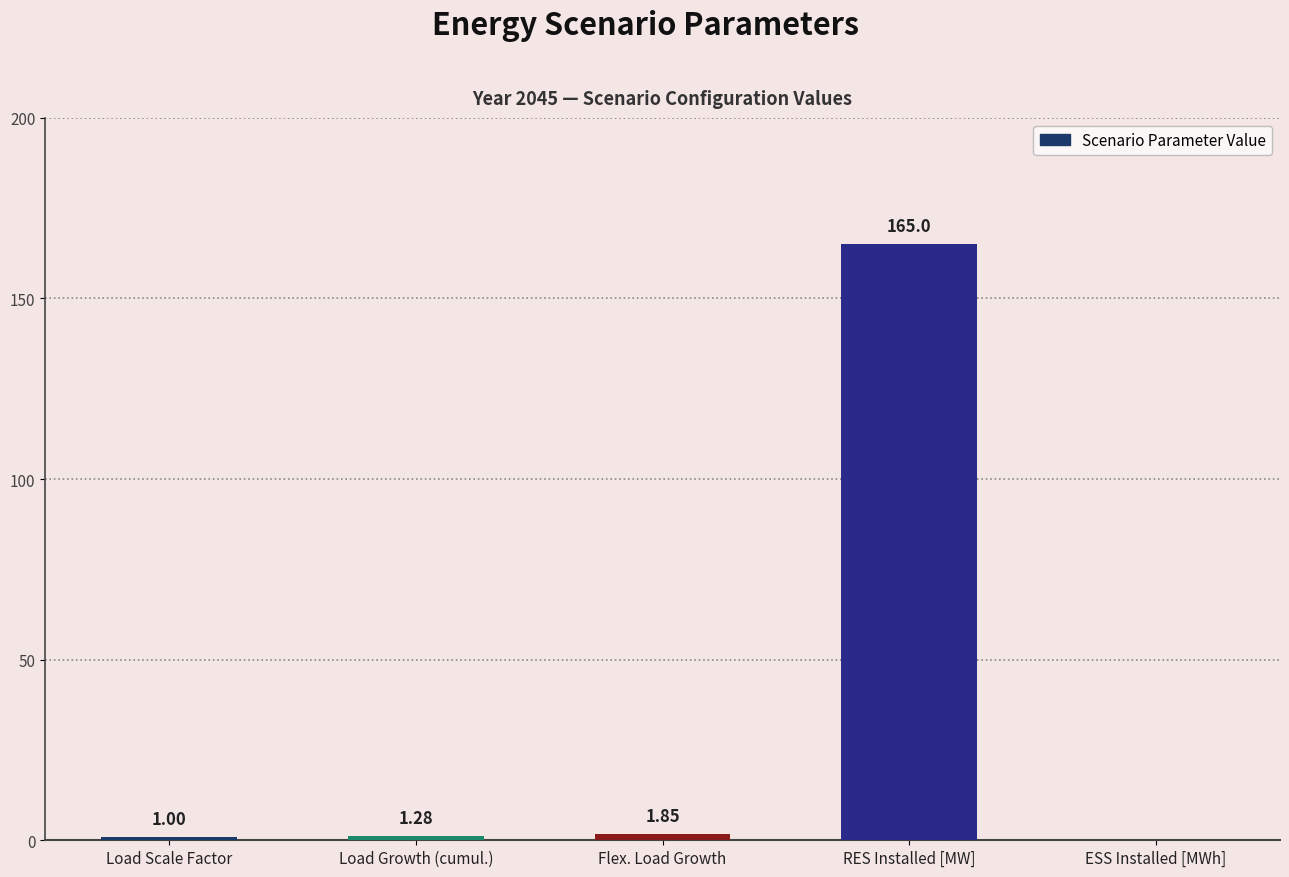

Count the number of categories in the chart.

5